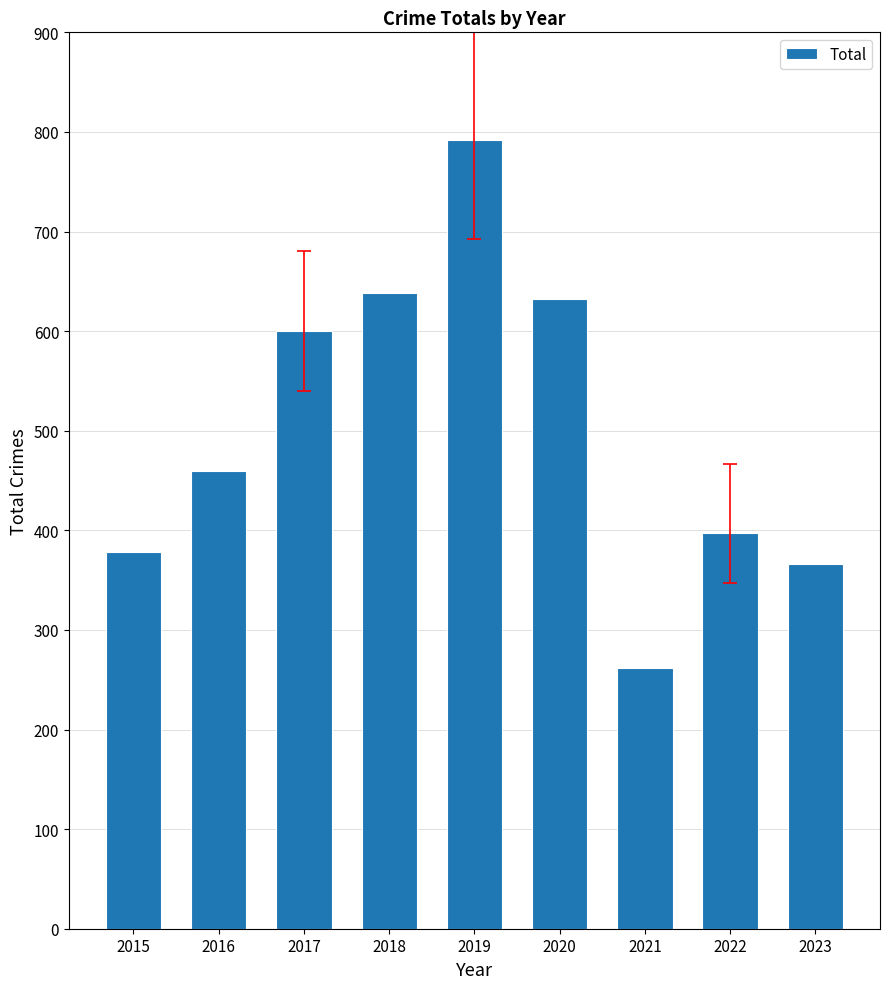

Which label corresponds to the smallest value in the chart?

2021